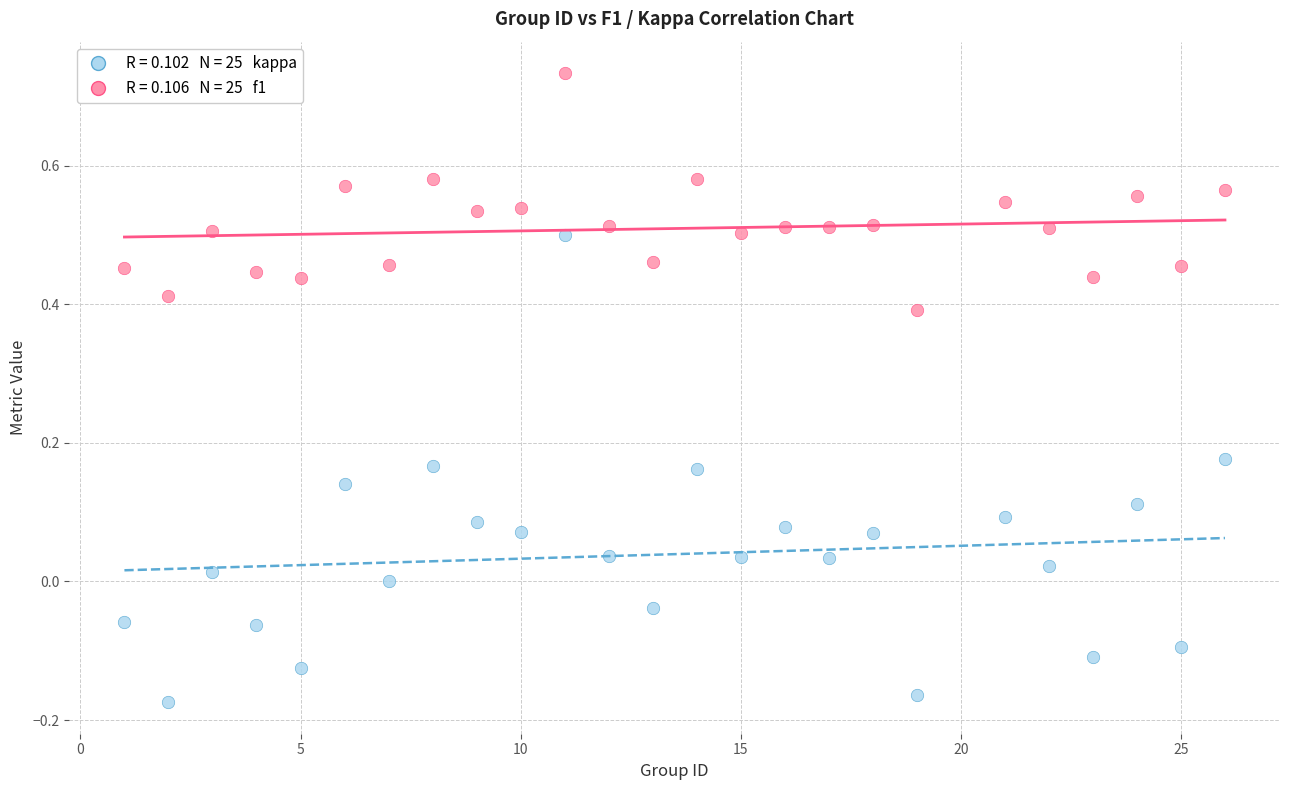

Across all data points, what is the range of Y values (max minus min)?

0.9